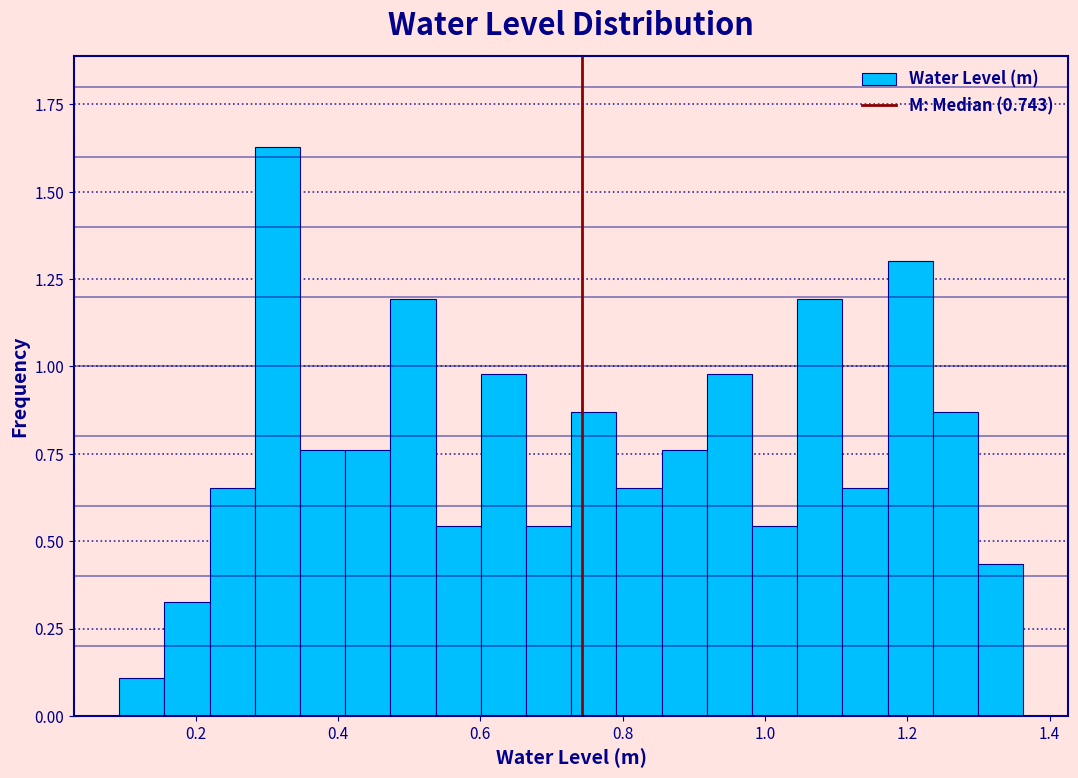

Around what value on the x-axis is the tallest bar? Give the approximate position of its centre, as read against the axis.

0.32